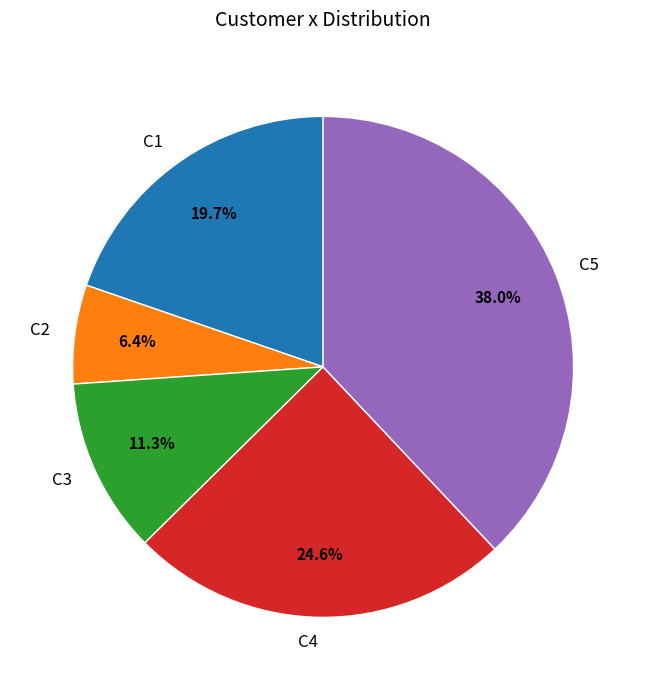

Is the sum of C3 and C4 greater than half?

No